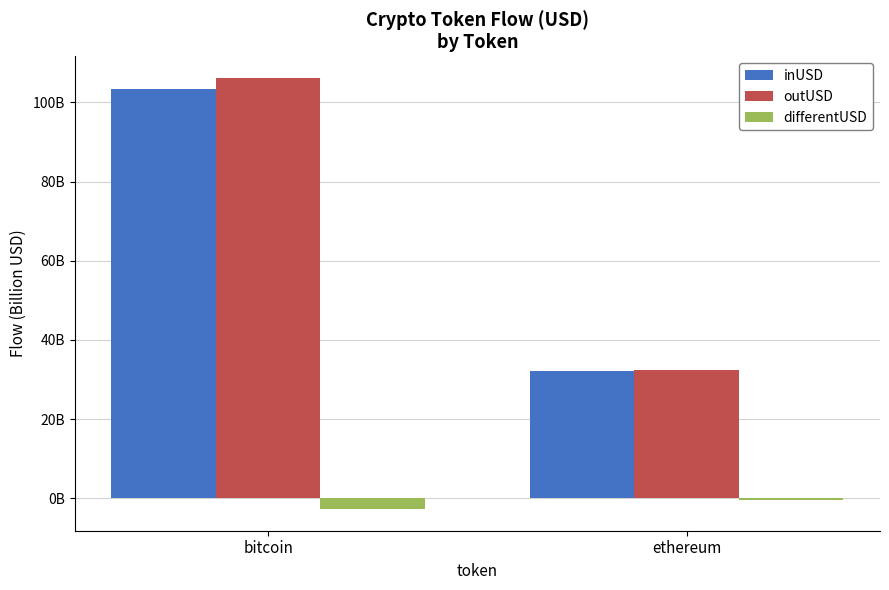

What are all the series names shown in the legend?

inUSD, outUSD, differentUSD